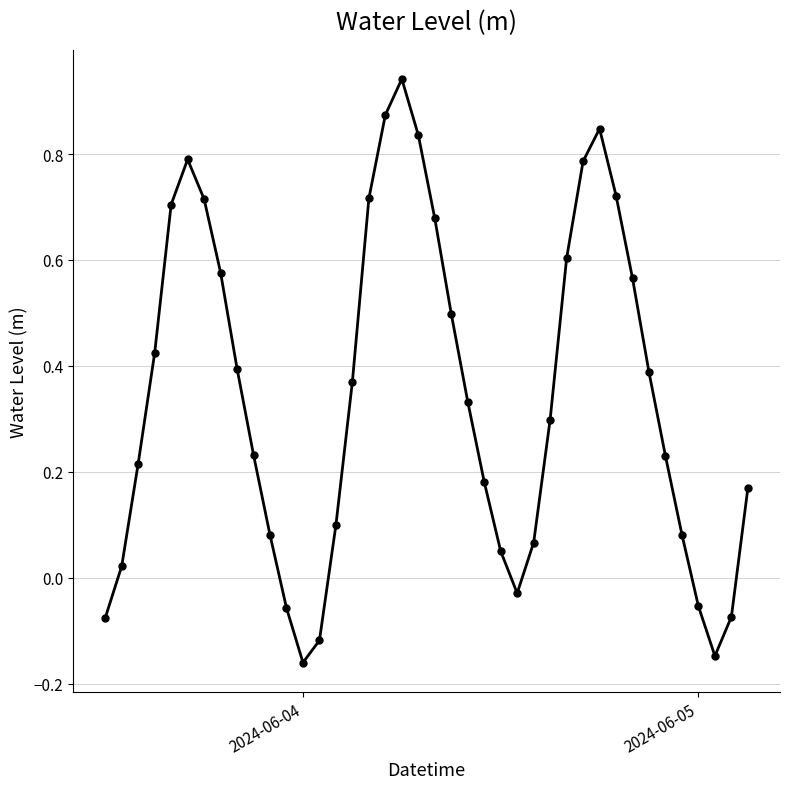

How many interior local valleys (lower than both neighbors) does the data have?

3